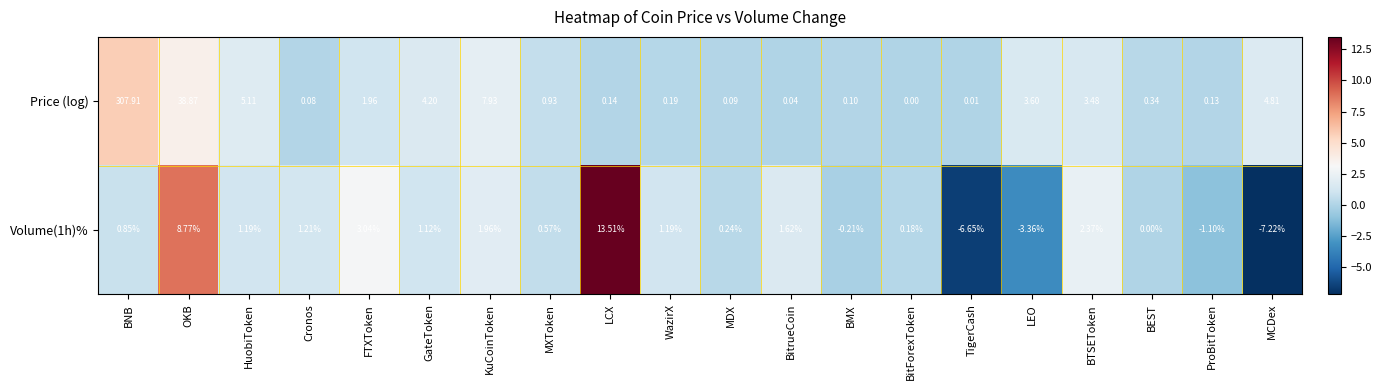

At which label does Price (log) reach its minimum?

BitForexToken